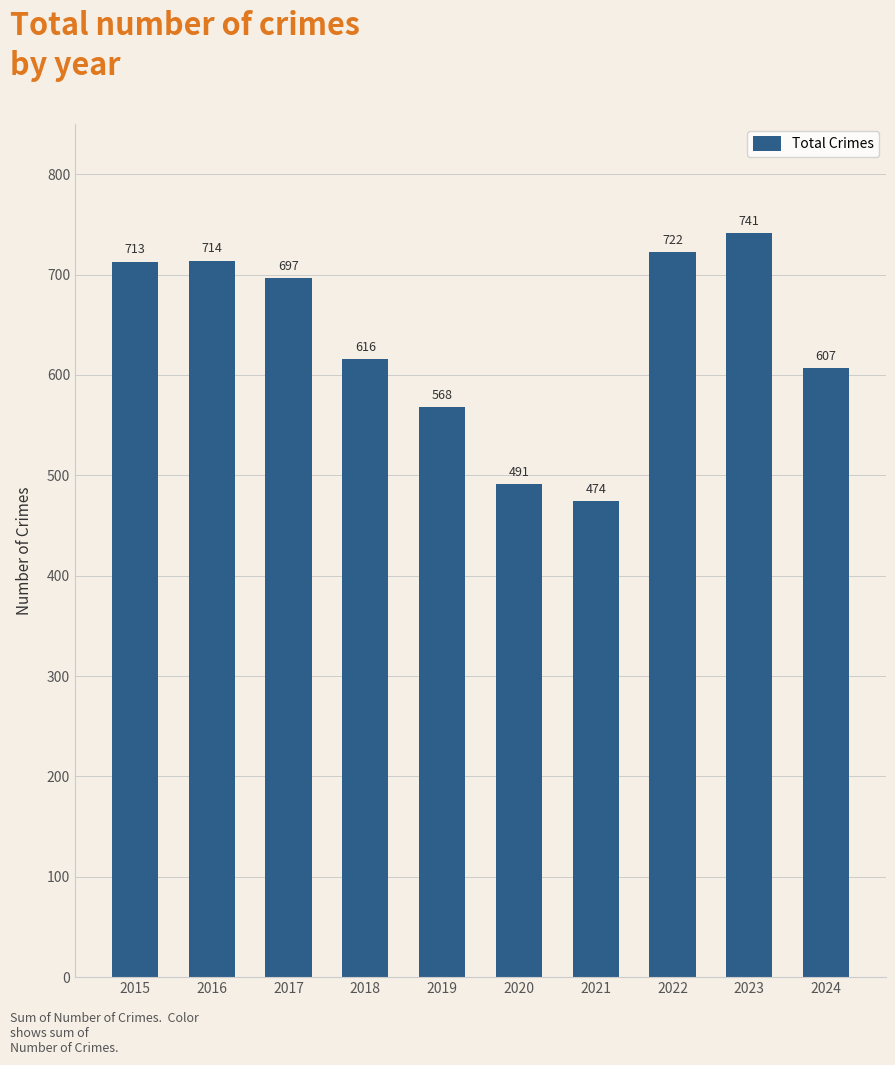

What is the average value?

634